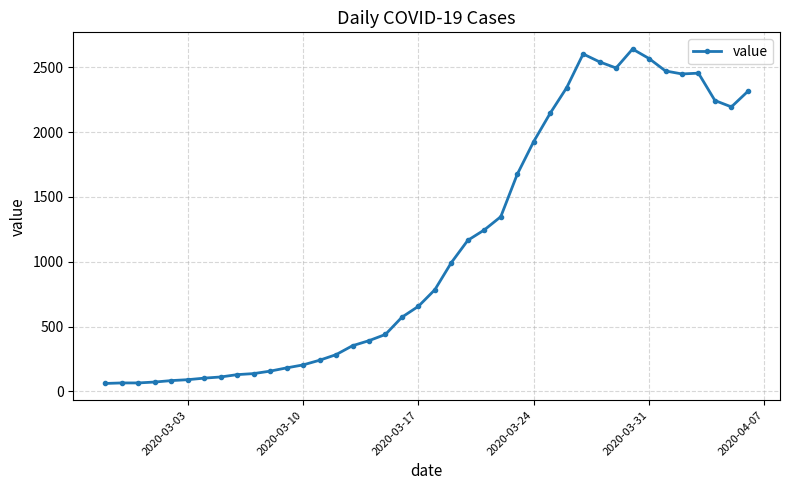

True or false: there are more than 1 points higher than both neighbors.

True